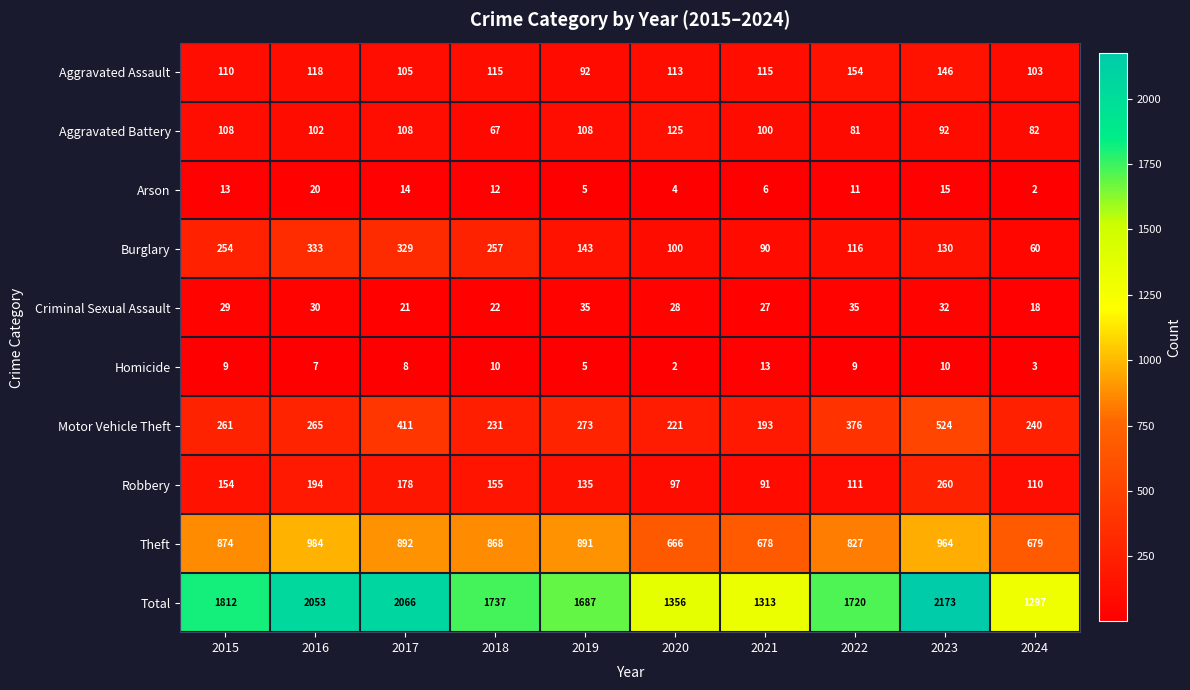

Rank the series by their maximum value, from highest to lowest.

Total, Theft, Motor Vehicle Theft, Burglary, Robbery, Aggravated Assault, Aggravated Battery, Criminal Sexual Assault, Arson, Homicide